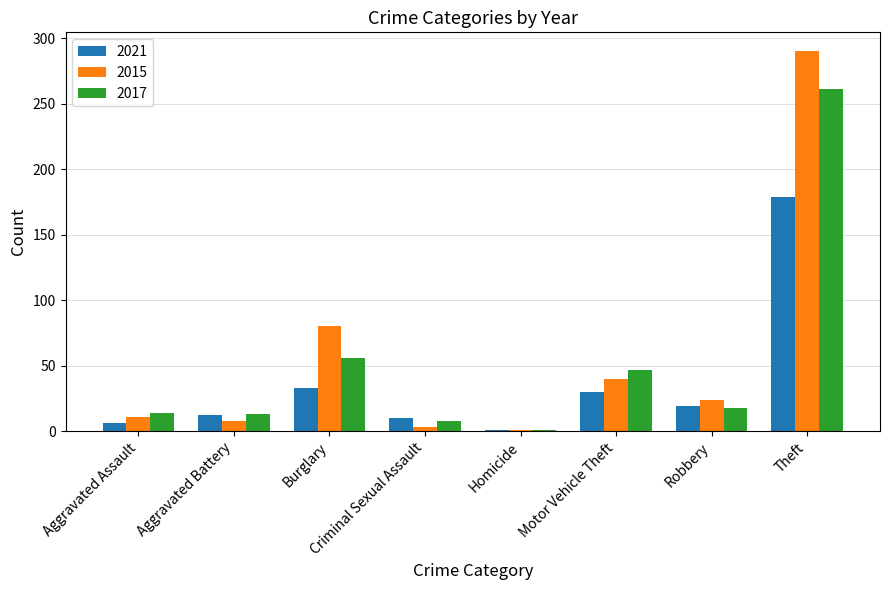

Which series has the widest spread of values?

2015